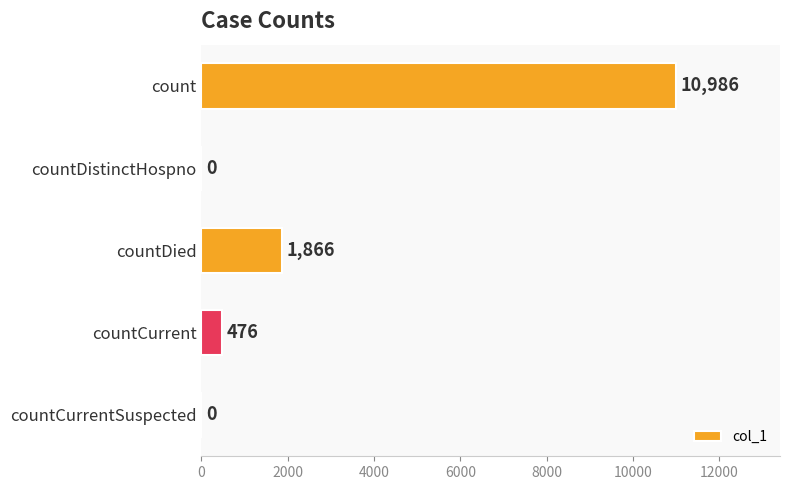

Is it true that the value at countCurrentSuspected is 0?

True